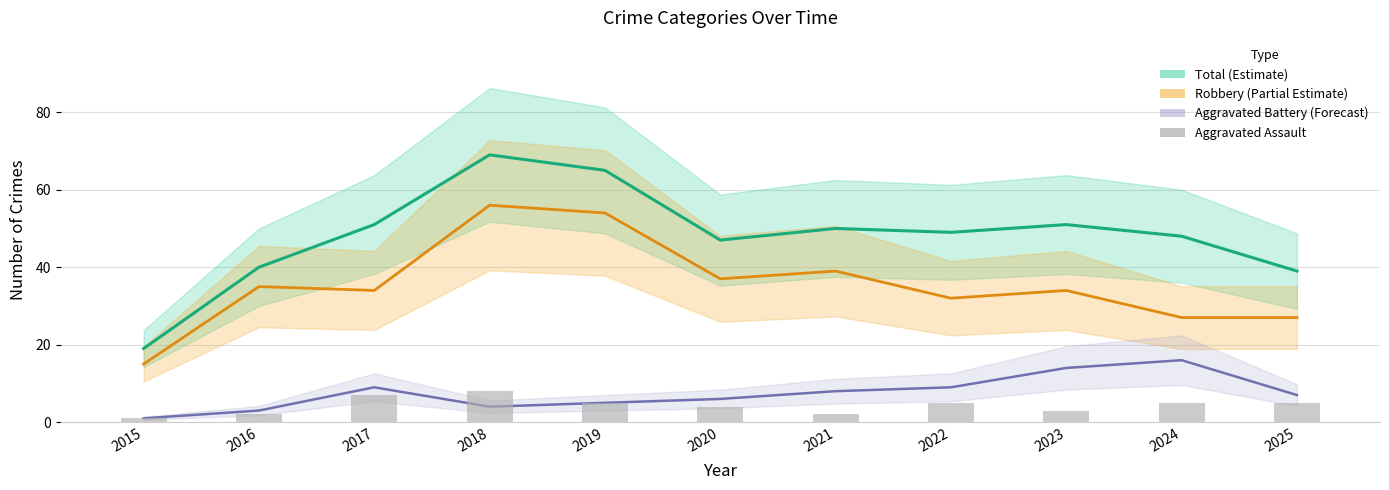

What is the value of the Total bar at the 7th from the left?

50